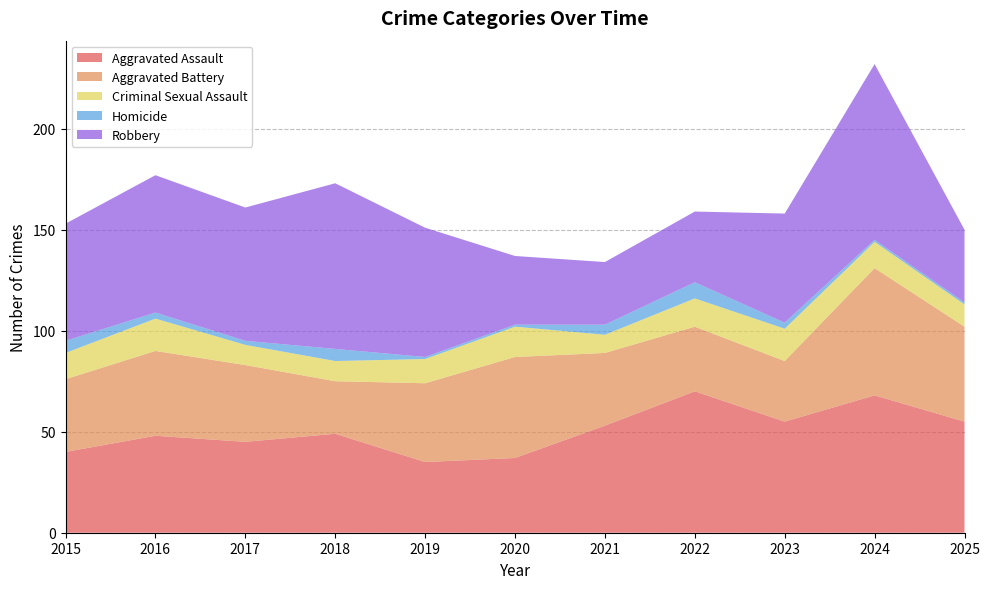

Reading left to right, transcribe all the data shown in this chart.

Aggravated Assault: 40	48	45	49	35	37	53	70	55	68	55
Aggravated Battery: 36	42	38	26	39	50	36	32	30	63	47
Criminal Sexual Assault: 13	16	10	10	12	15	9	14	16	13	11
Homicide: 6	3	2	6	1	1	5	8	3	1	1
Robbery: 58	68	66	82	64	34	31	35	54	87	36